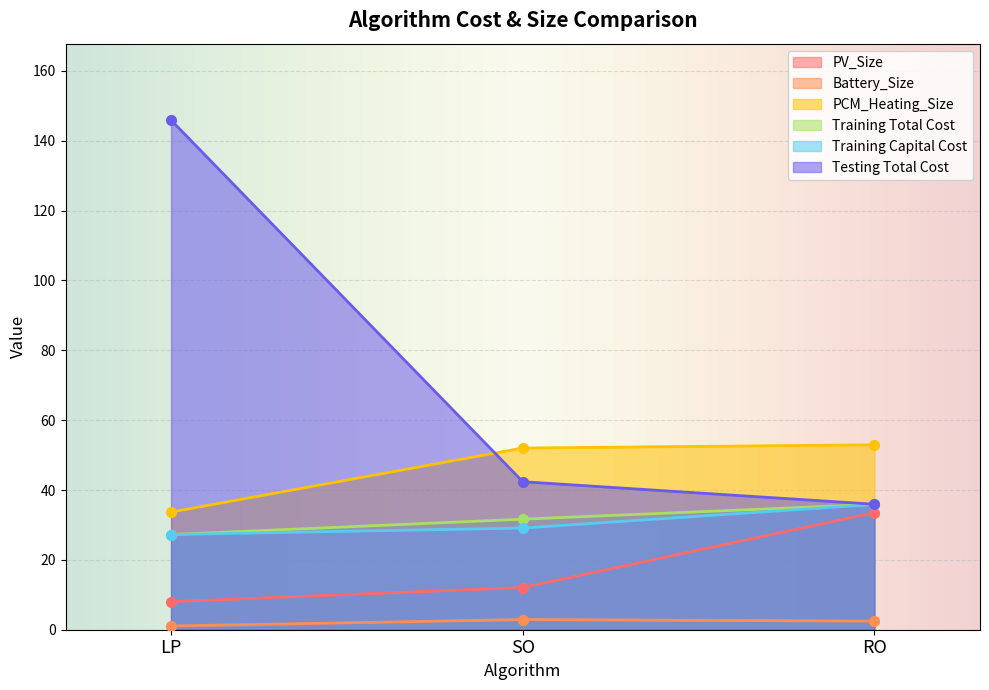

Which series has the largest total across all categories?

Testing Total Cost